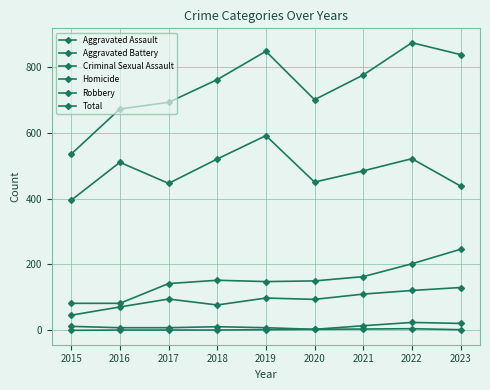

Count the number of categories in the chart.

9